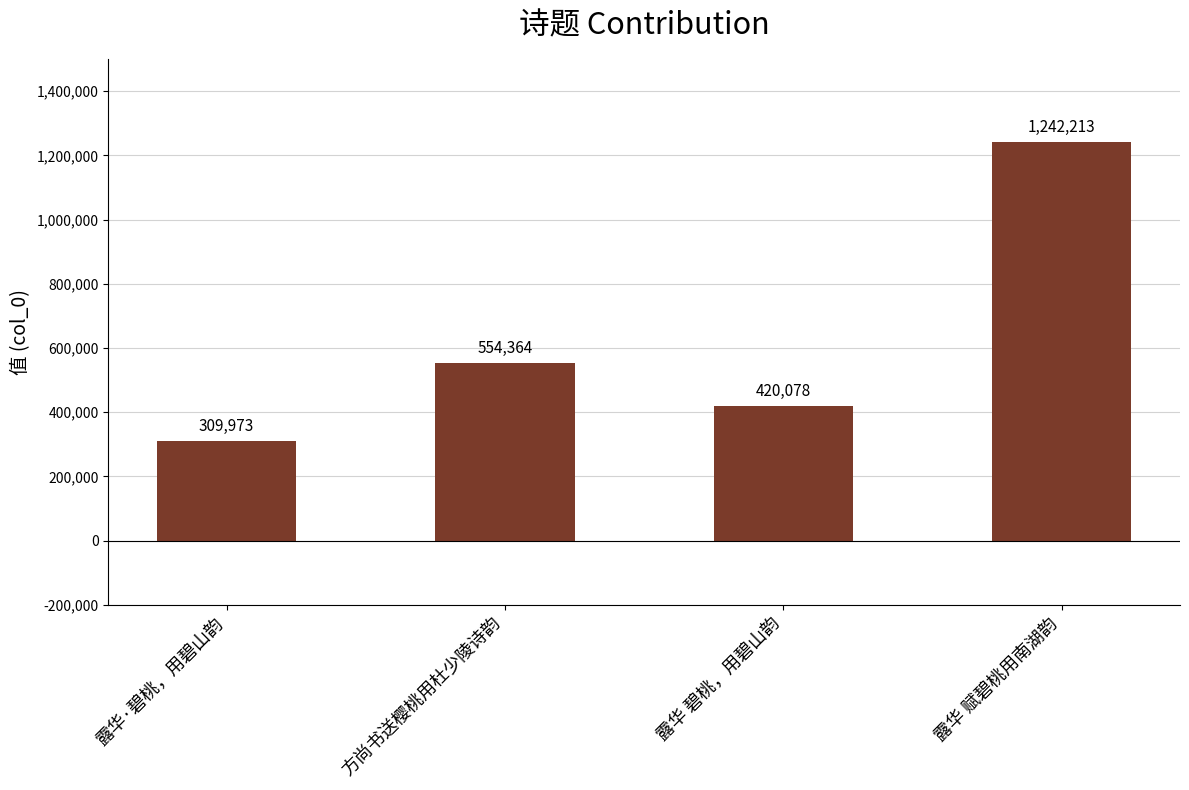

Reading left to right, what are all the values shown in this chart?

309973	554364	420078	1242213